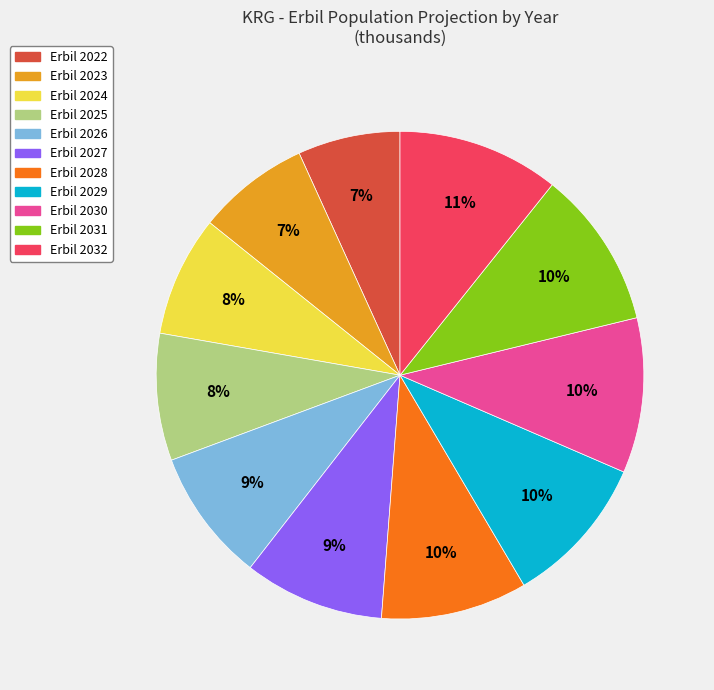

Does any single category account for the majority?

No